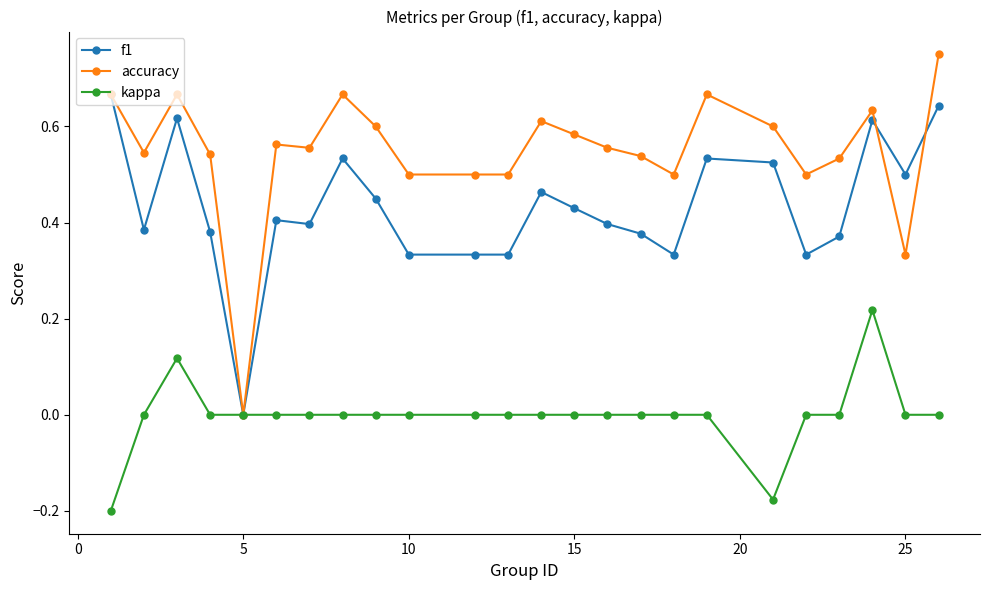

Which series has the largest total across all categories?

accuracy